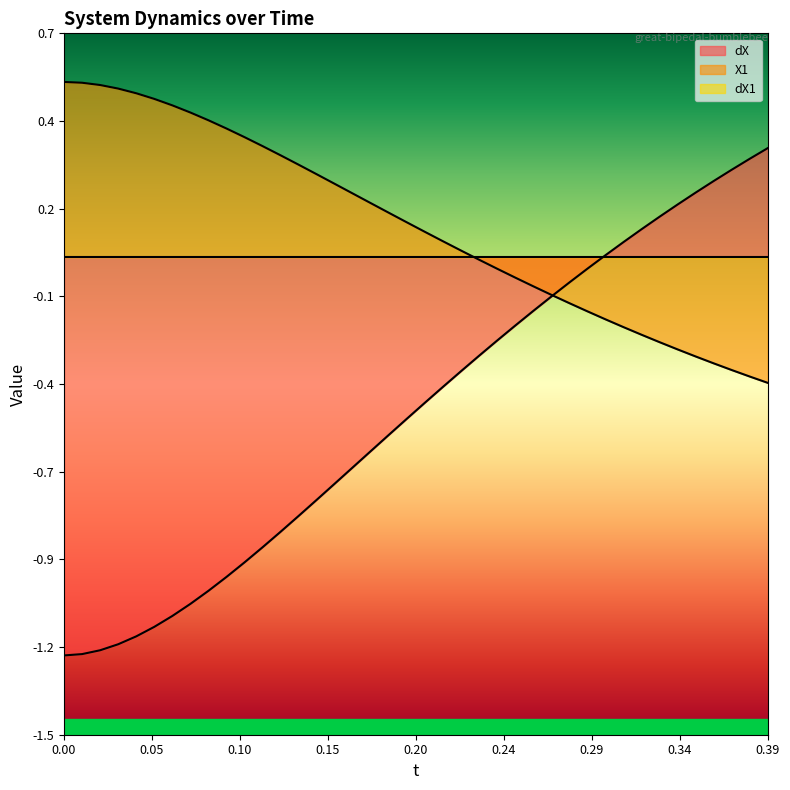

At which category is the sum across all series the highest?

0.39